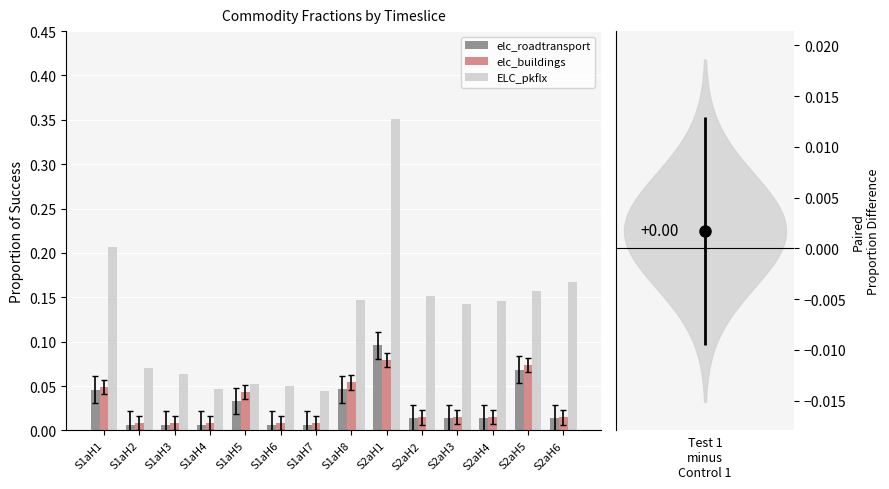

What is the difference between the highest and lowest values at S2aH5?

0.1